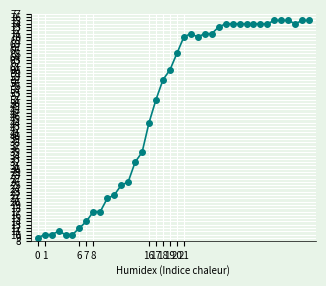

What is the value of the 33rd point from the left?

74